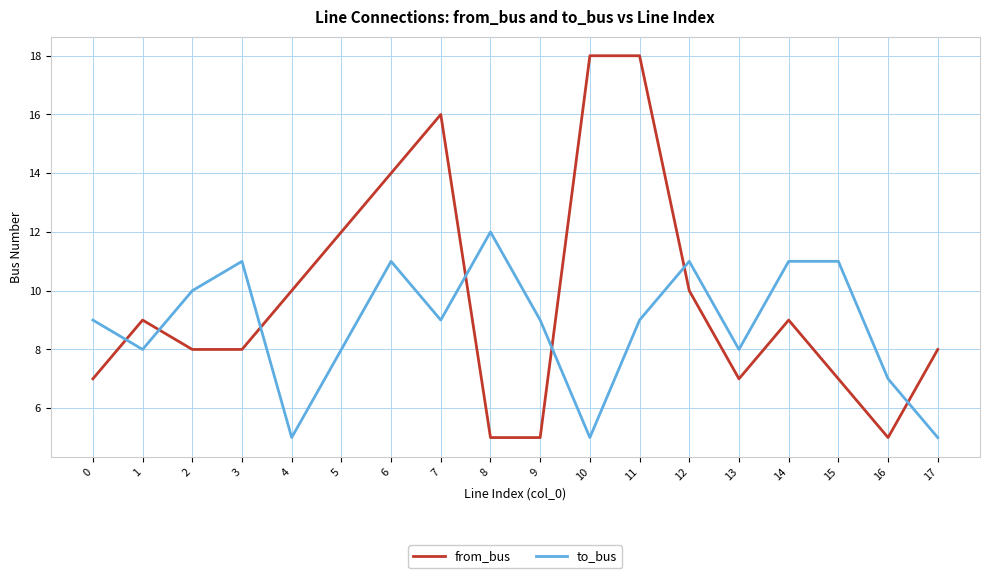

The from_bus series shows 5 at 2. True or false?

False